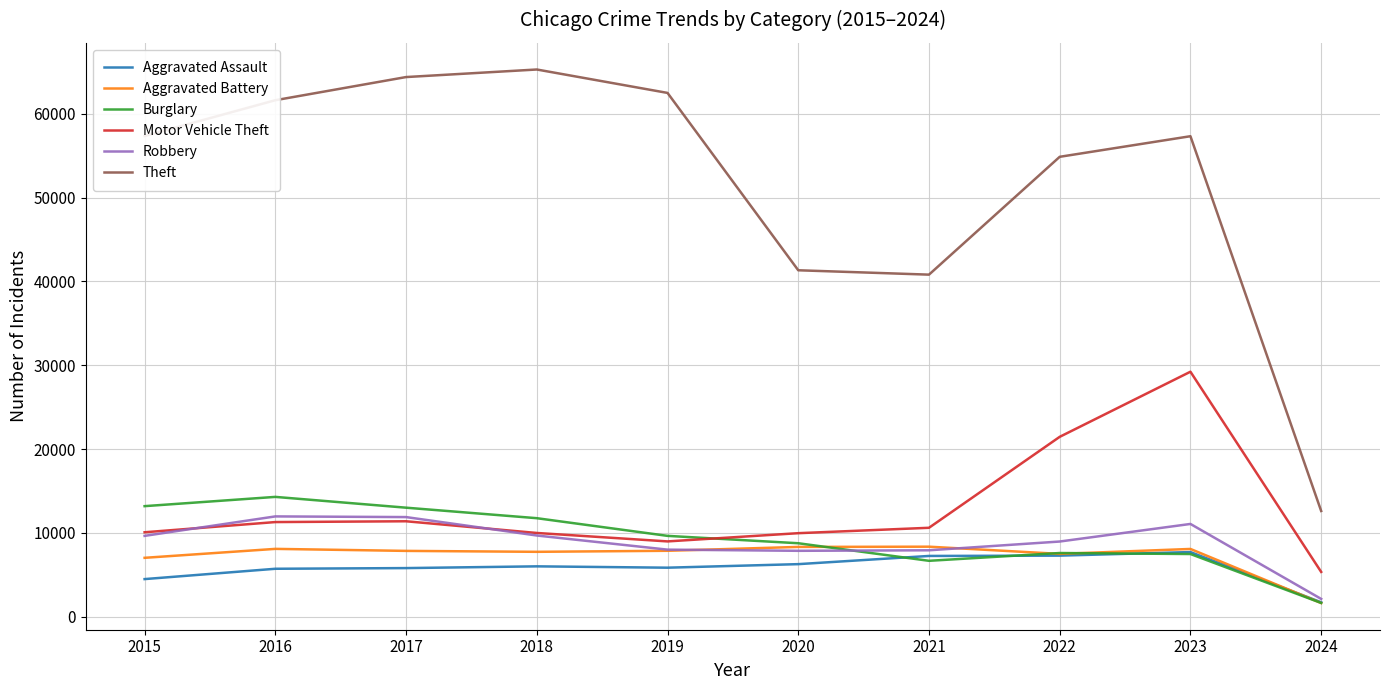

The Motor Vehicle Theft series shows 17150 at 2021. True or false?

False